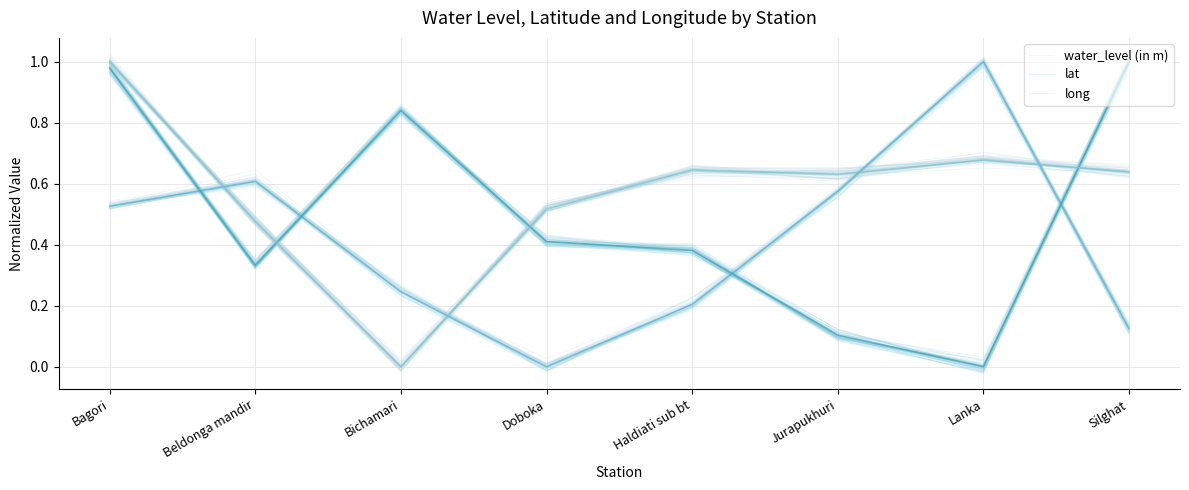

What are all the series names shown in the legend?

water_level (in m), lat, long